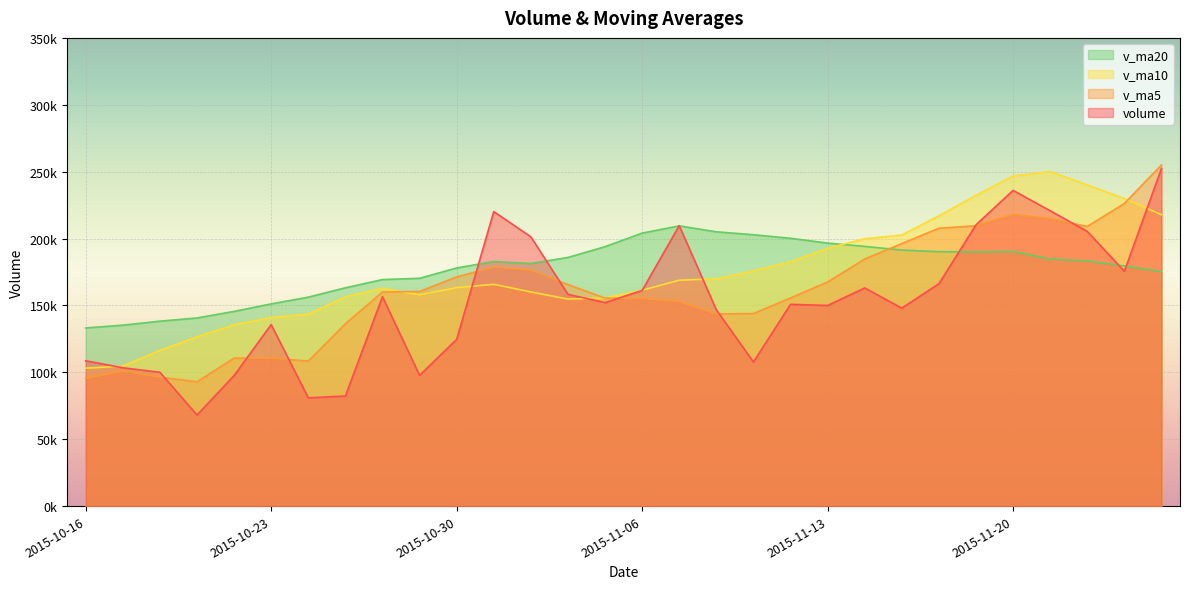

Read the volume value at 2015-11-25.

175513.0